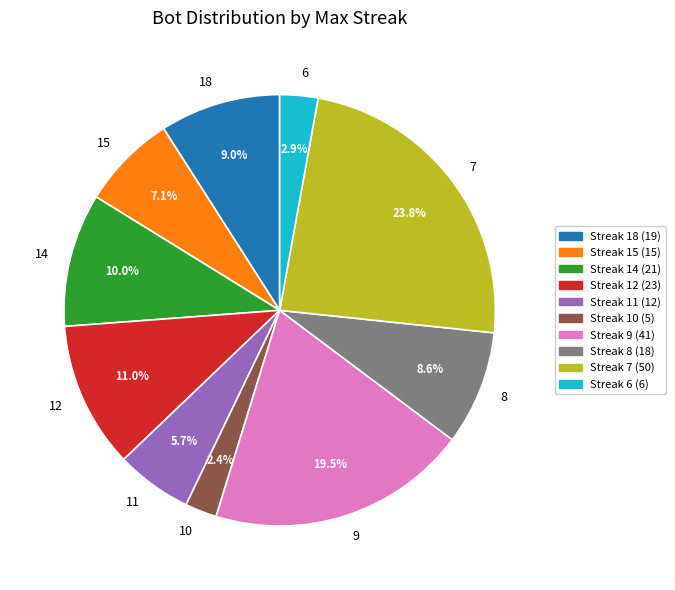

What is the ratio of the value at 11 to the value at 10?

2.4